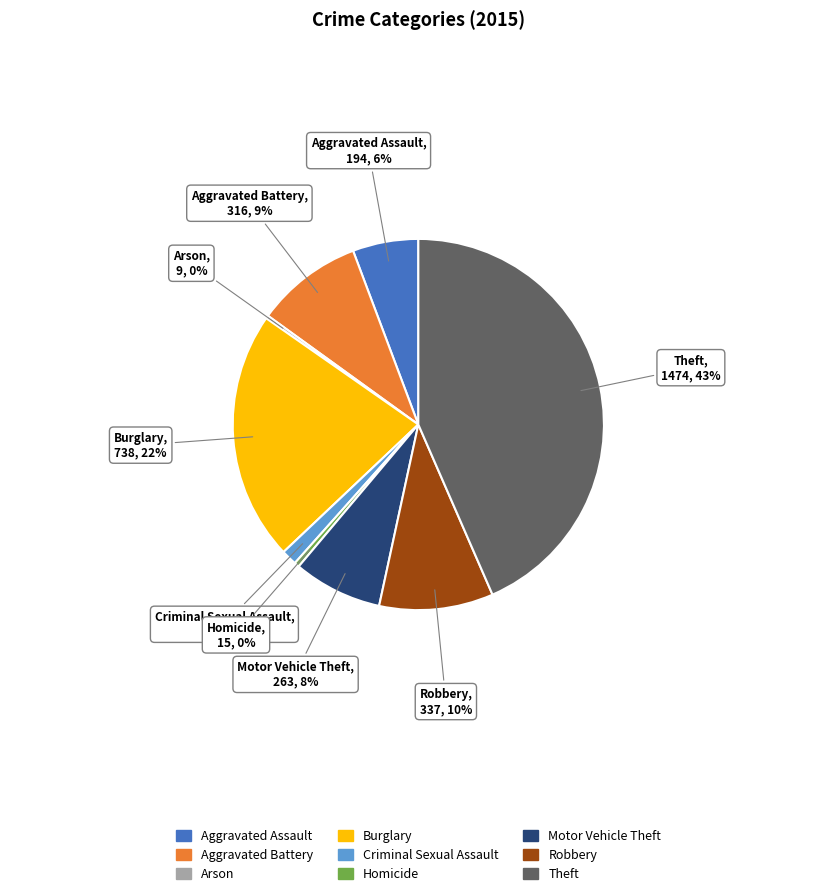

Is the sum of Homicide and Aggravated Assault greater than half?

No